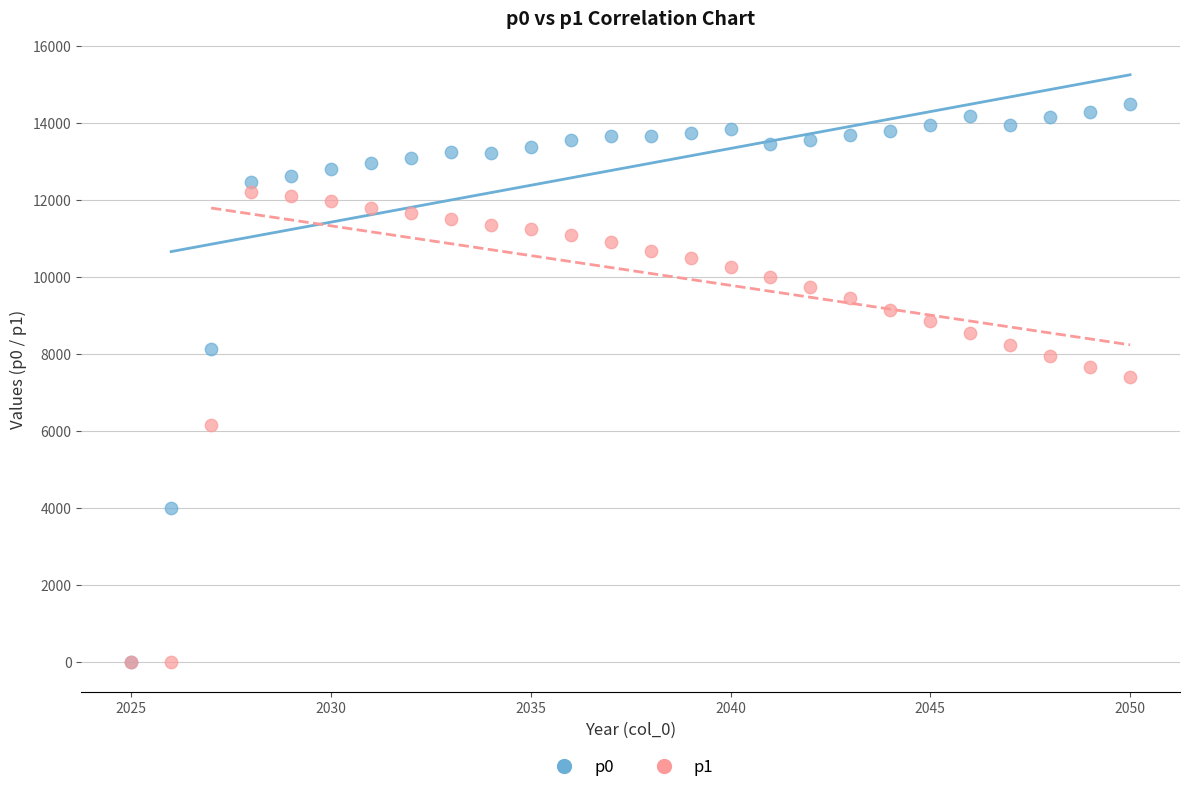

Which series has the largest Y range (max minus min)?

p0